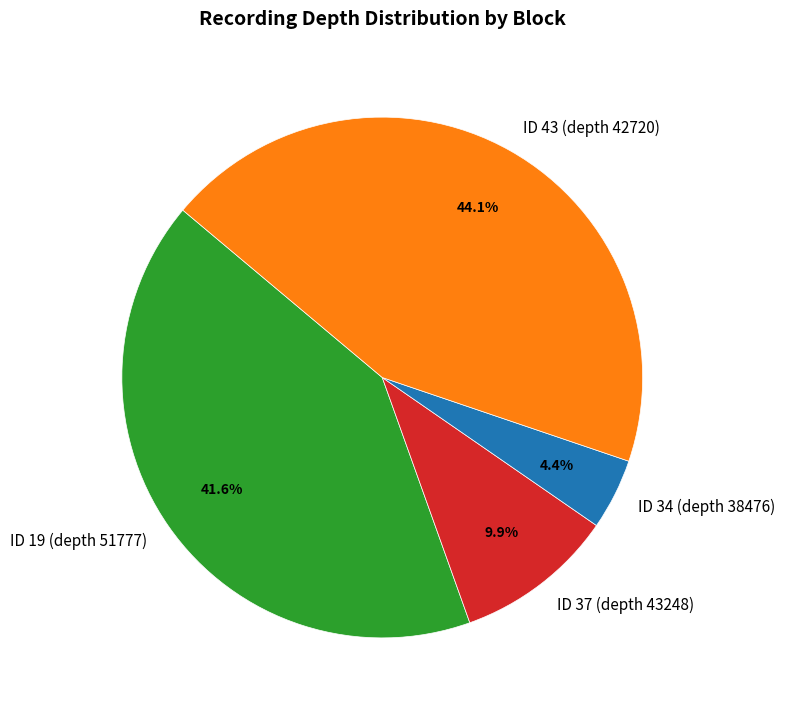

Does any single category account for the majority?

No